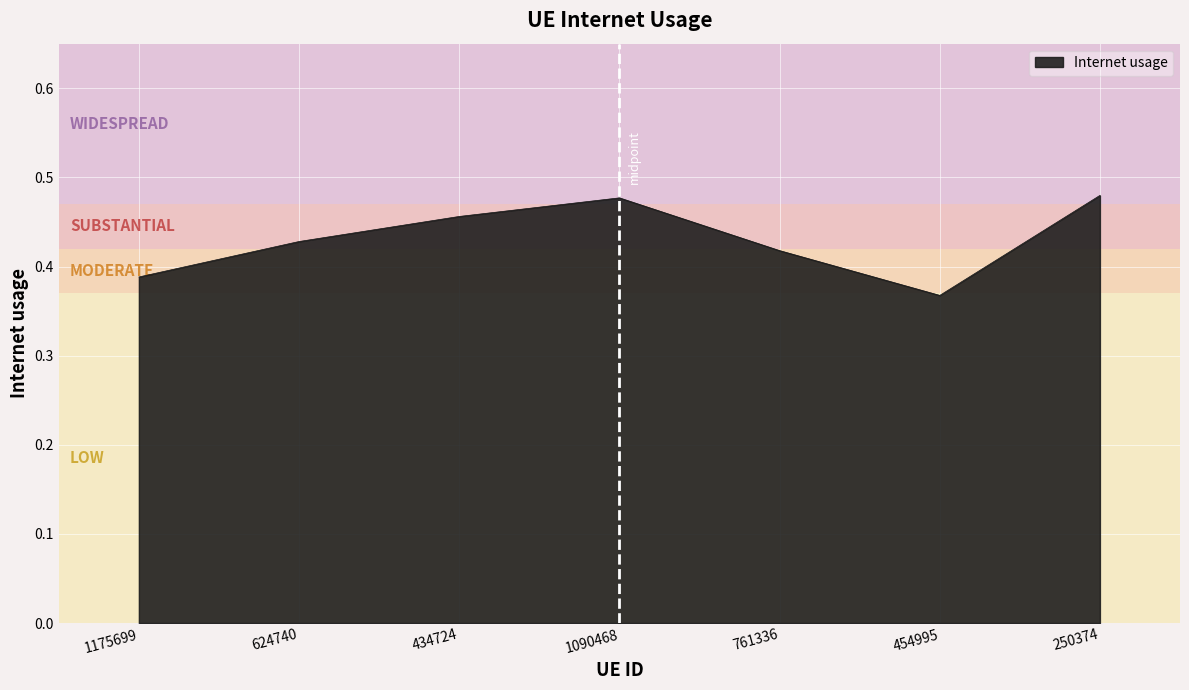

Where is the data nearest to the value 0?

454995